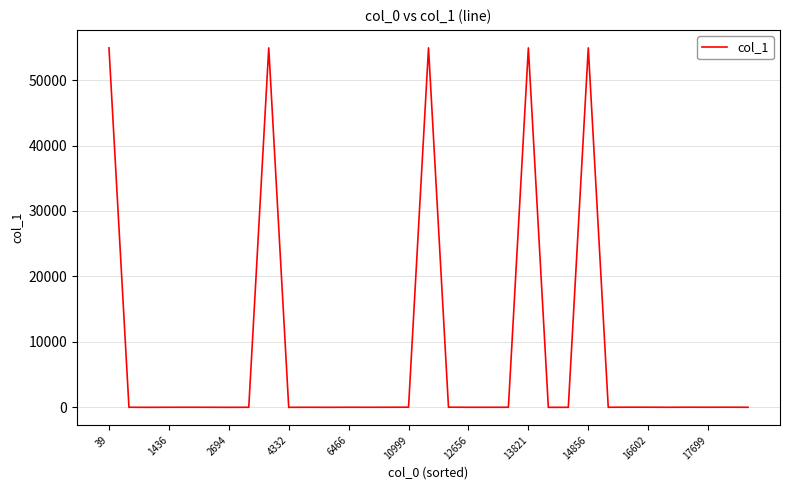

What is the maximum value shown in the chart?

54924